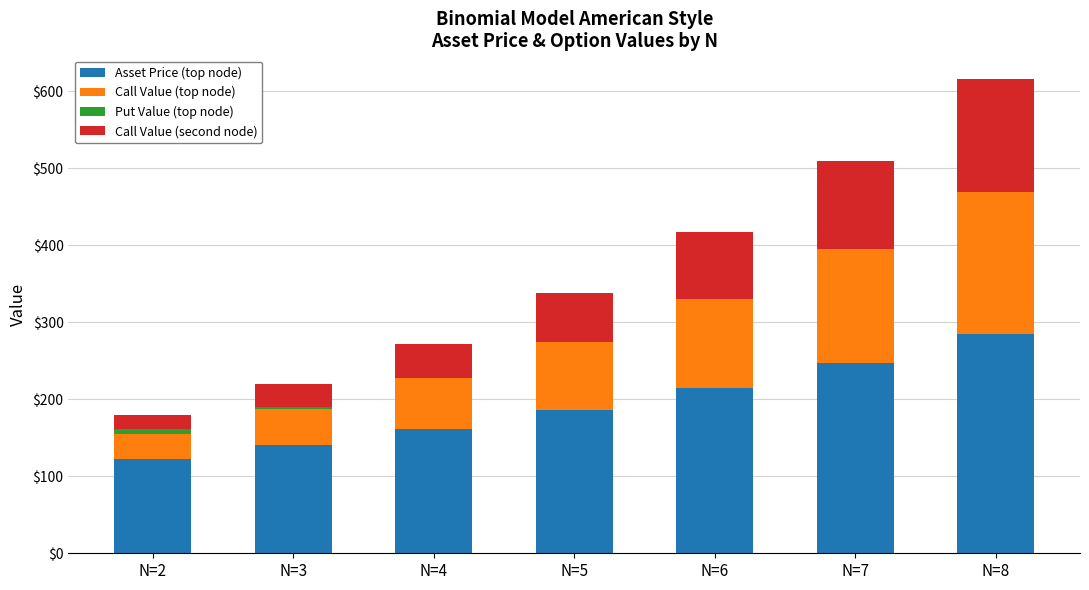

Reading left to right, list the values for the Asset Price (top node) series.

N=2=122.0	N=3=140.5	N=4=161.7	N=5=186.2	N=6=214.4	N=7=246.8	N=8=284.1